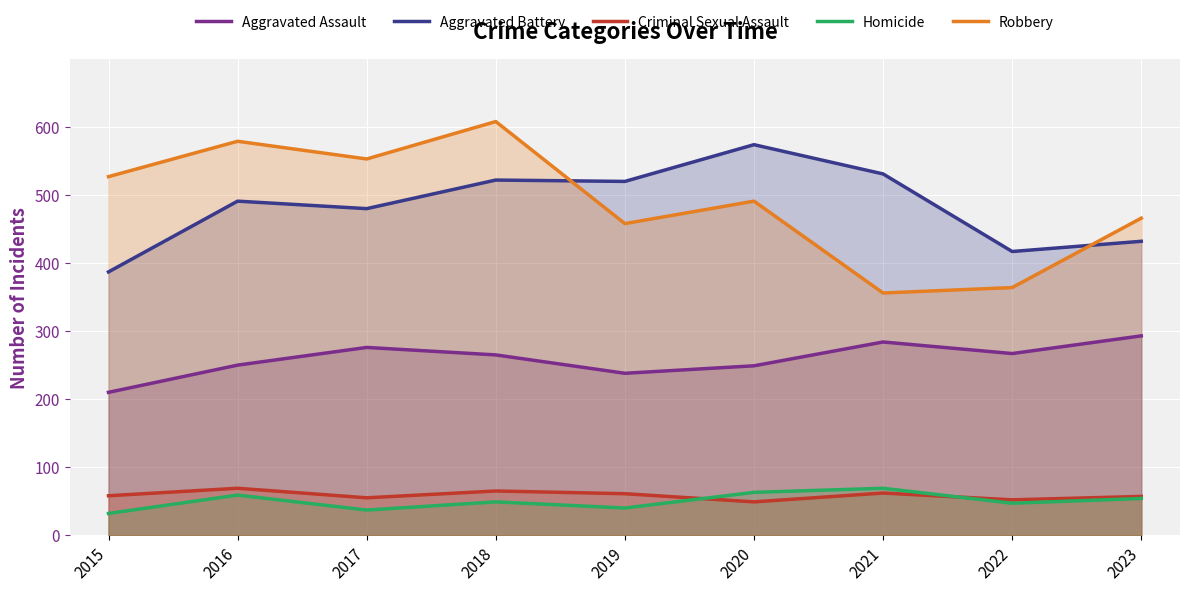

Is it true that Robbery equals 596 at 2022?

False